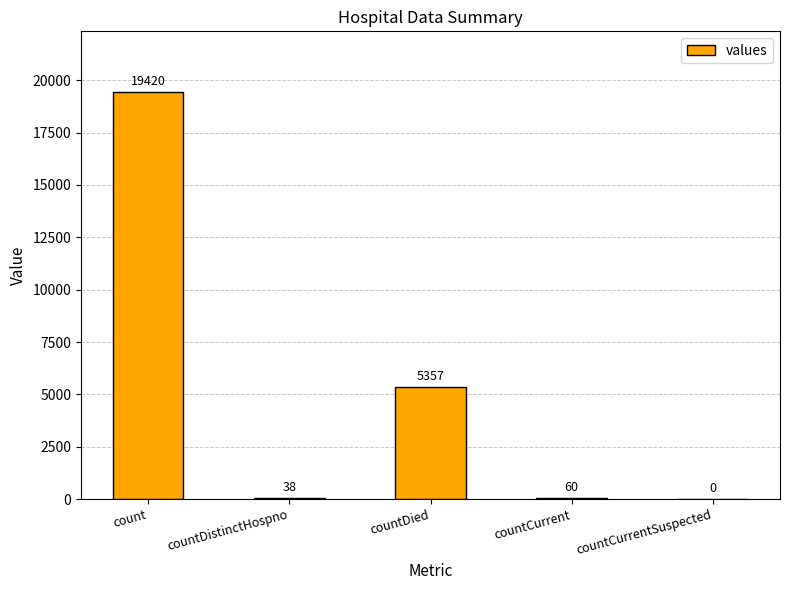

What is the greatest value displayed?

19420